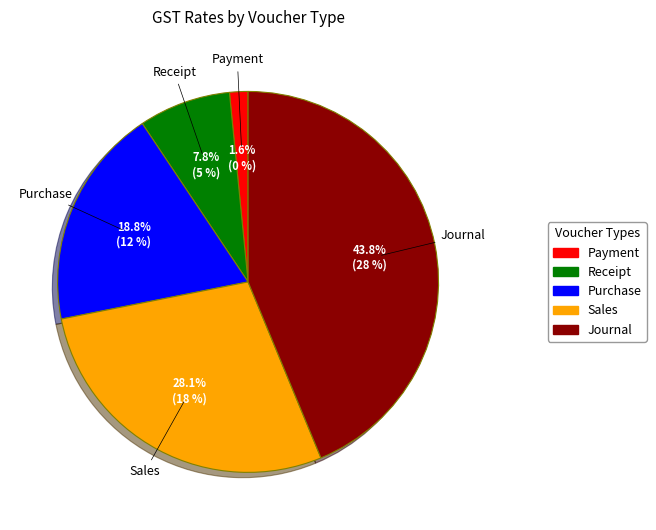

What percentage is the Purchase slice, to the nearest percent?

19%